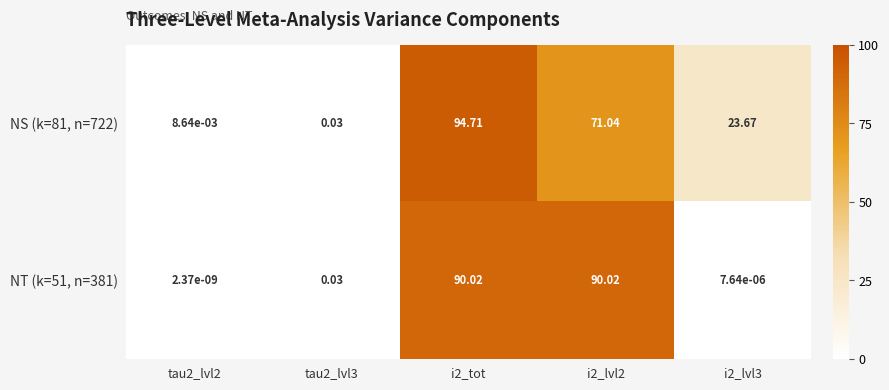

Is the value of NT (k=51, n=381) at i2_tot greater than the value of NS (k=81, n=722) at i2_lvl3?

Yes